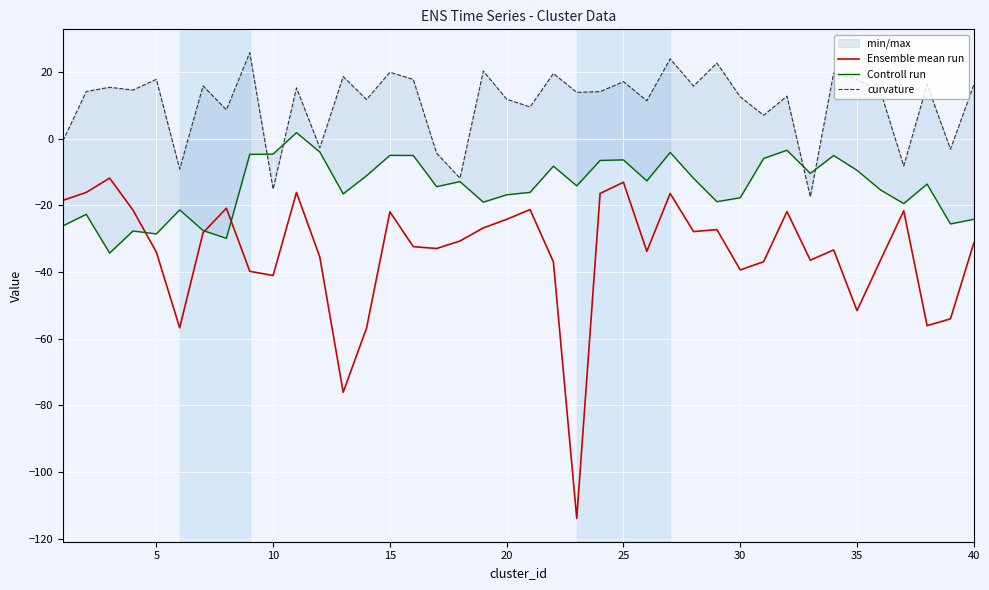

What is the maximum value for Ensemble mean run?

-11.9